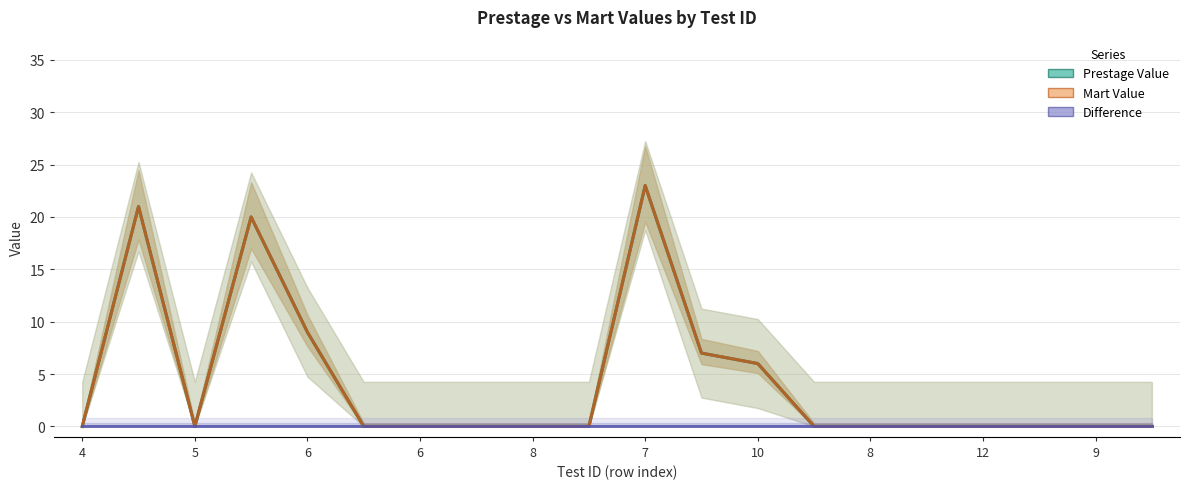

Which series has the largest total across all categories?

Prestage Value